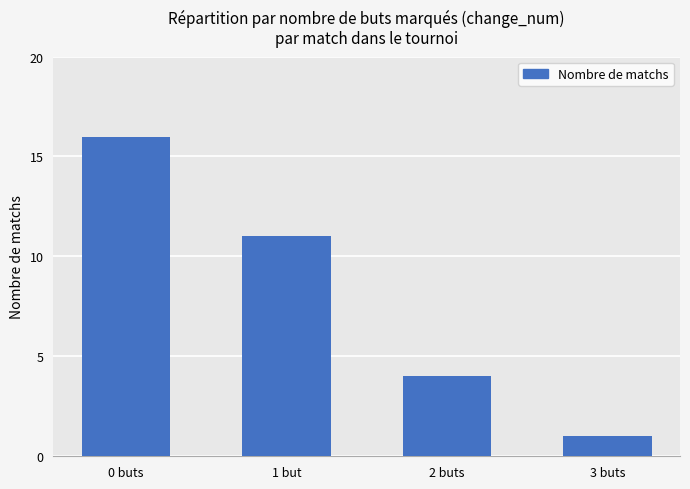

The chart shows a value of 5 at 2 buts. True or false?

False